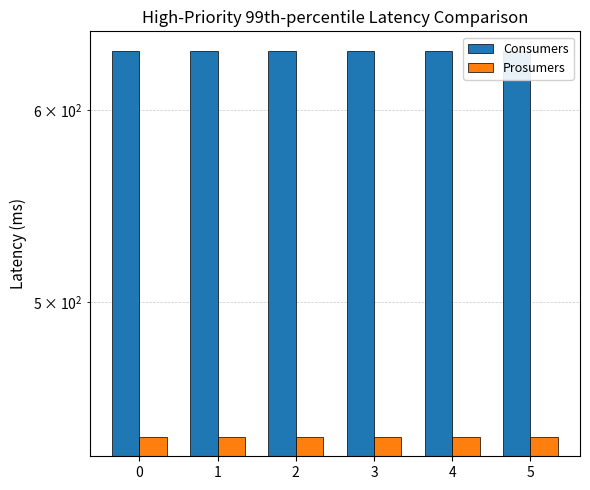

Reading right to left, list all the values displayed in this chart.

Consumers: 635	635	635	635	635	635
Prosumers: 440	440	440	440	440	440